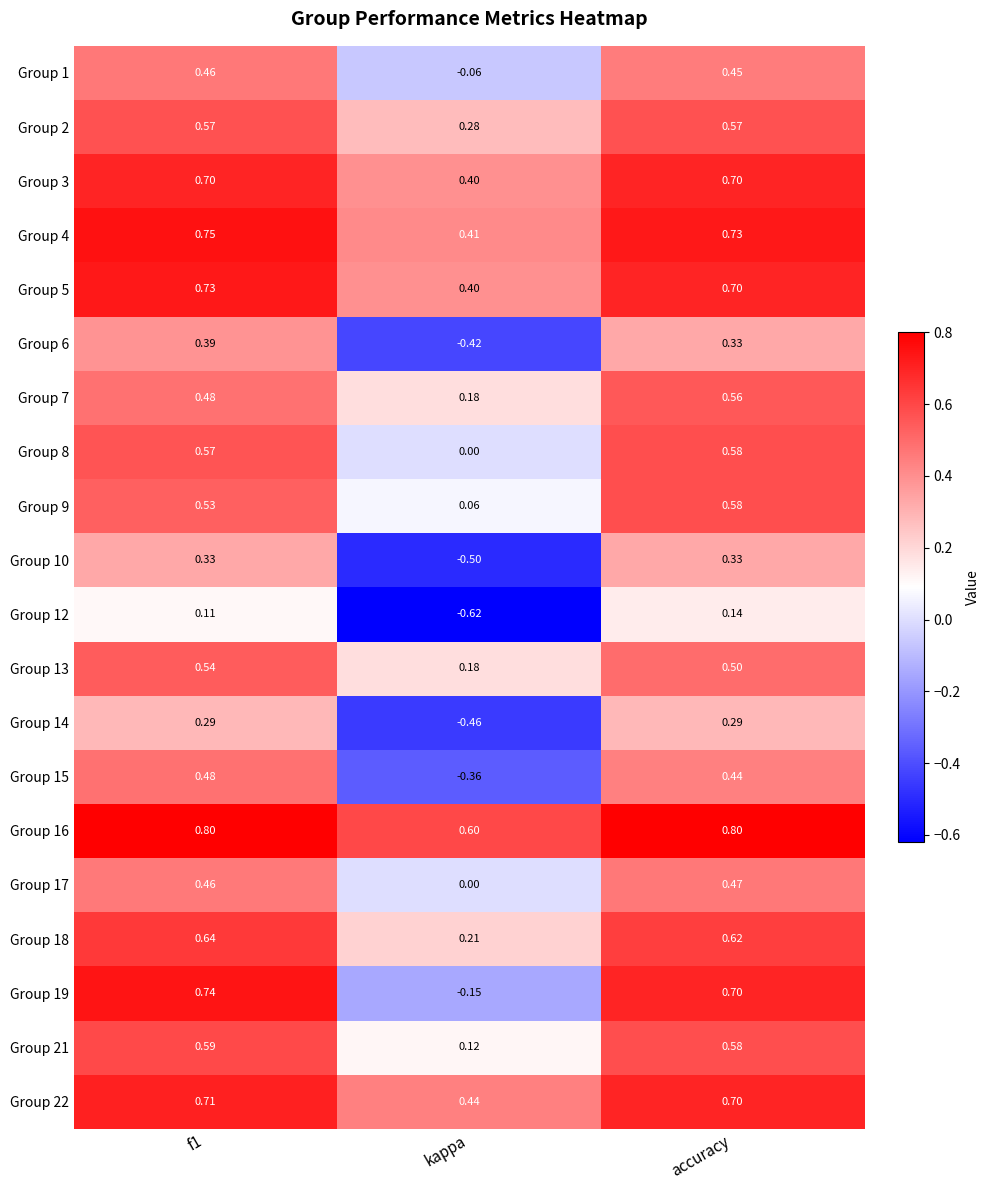

Where is Group 4 nearest to the value 0?

kappa